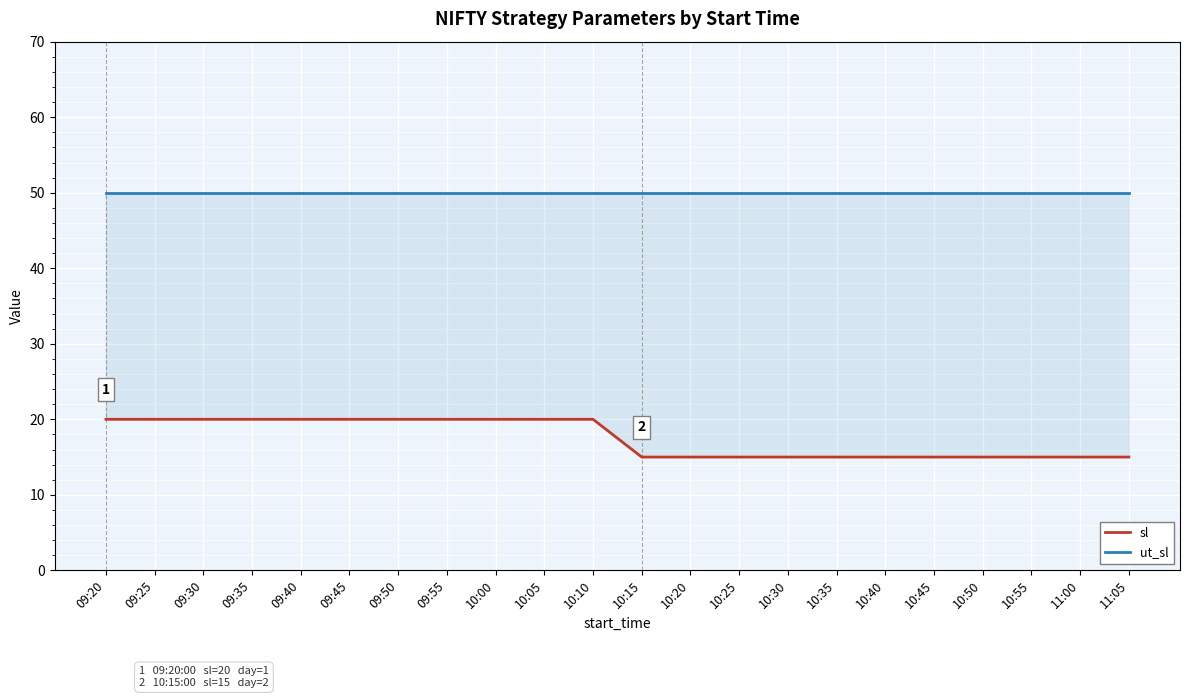

Which category has the highest value across all series?

09:20